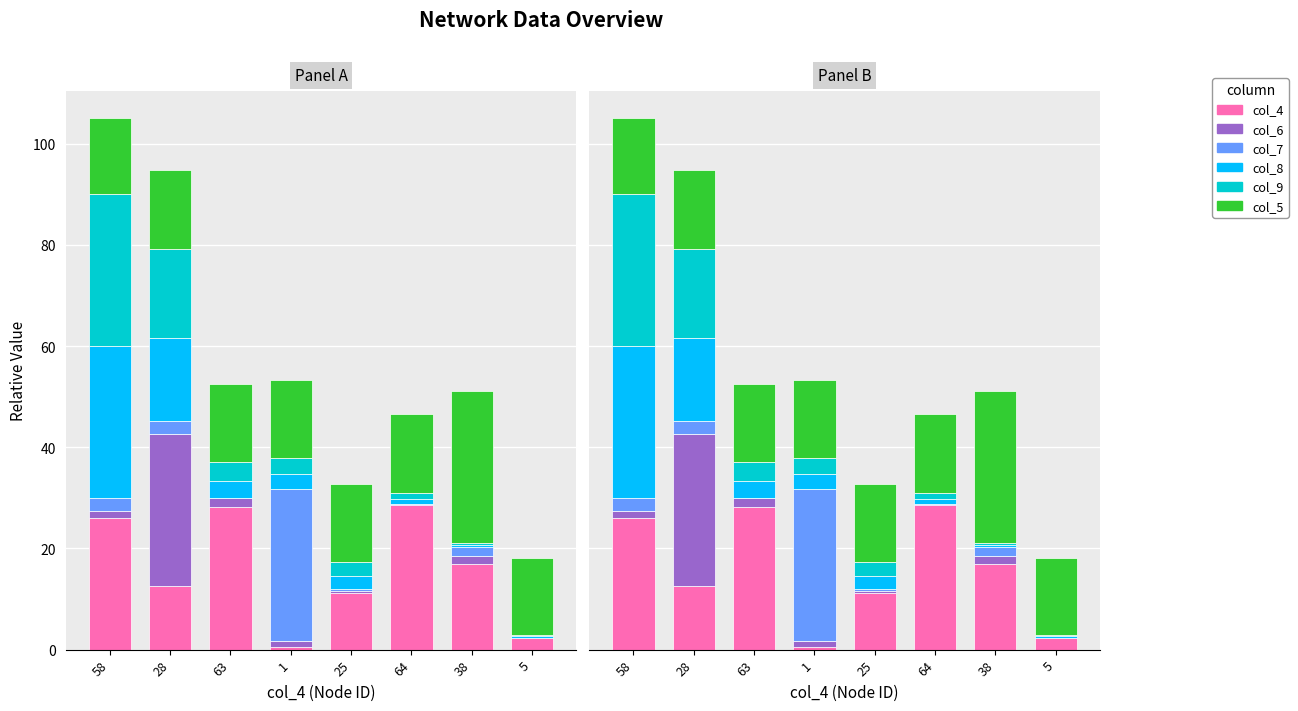

Reading left to right, extract all data points from this chart.

col_4: 58=26.0	28=12.5	63=28.2	1=0.4	25=11.2	64=28.7	38=17.0	5=2.2
col_6: 58=1.5	28=30.0	63=1.7	1=1.2	25=0.5	64=0.0	38=1.5	5=0.1
col_7: 58=2.6	28=2.6	63=0.0	1=30.0	25=0.4	64=0.0	38=1.9	5=0.0
col_8: 58=30.0	28=16.5	63=3.5	1=3.1	25=2.5	64=1.0	38=0.4	5=0.3
col_9: 58=30.0	28=17.6	63=3.7	1=3.1	25=2.8	64=1.2	38=0.3	5=0.3
col_5: 58=15.1	28=15.6	63=15.4	1=15.4	25=15.4	64=15.6	38=30.0	5=15.1